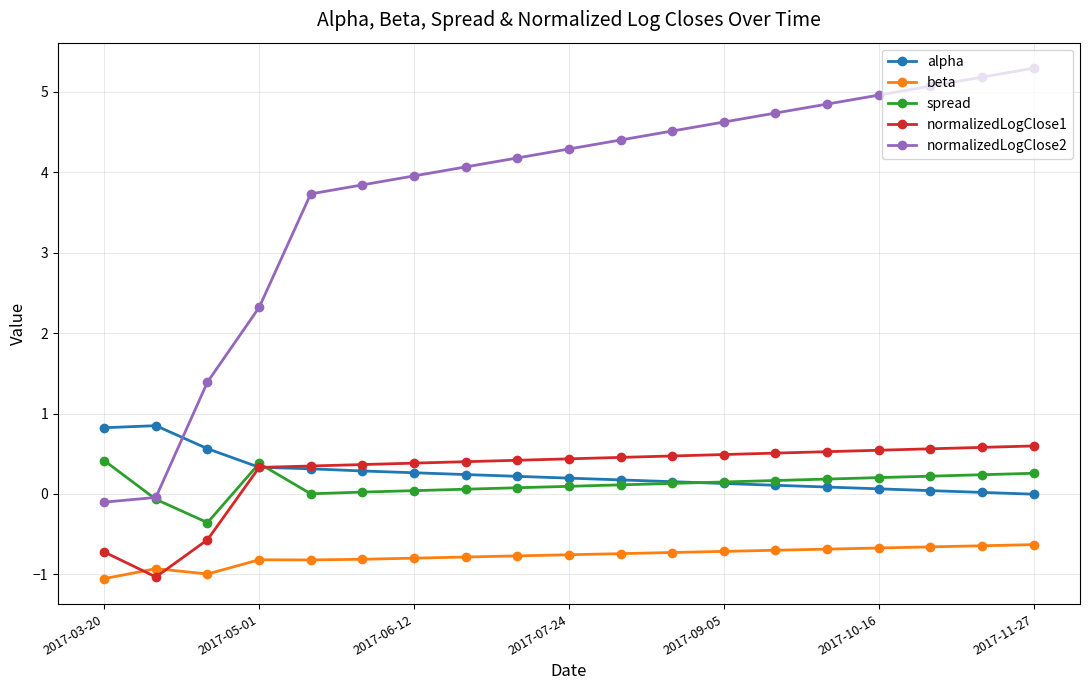

Which series ends up on top after the final intersection of normalizedLogClose2 and alpha?

normalizedLogClose2